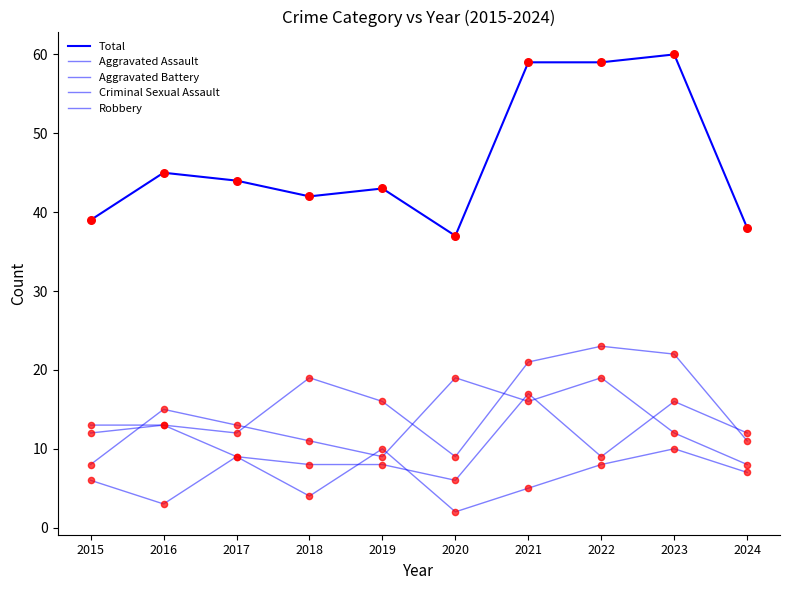

At which category is the sum across all series the highest?

2023